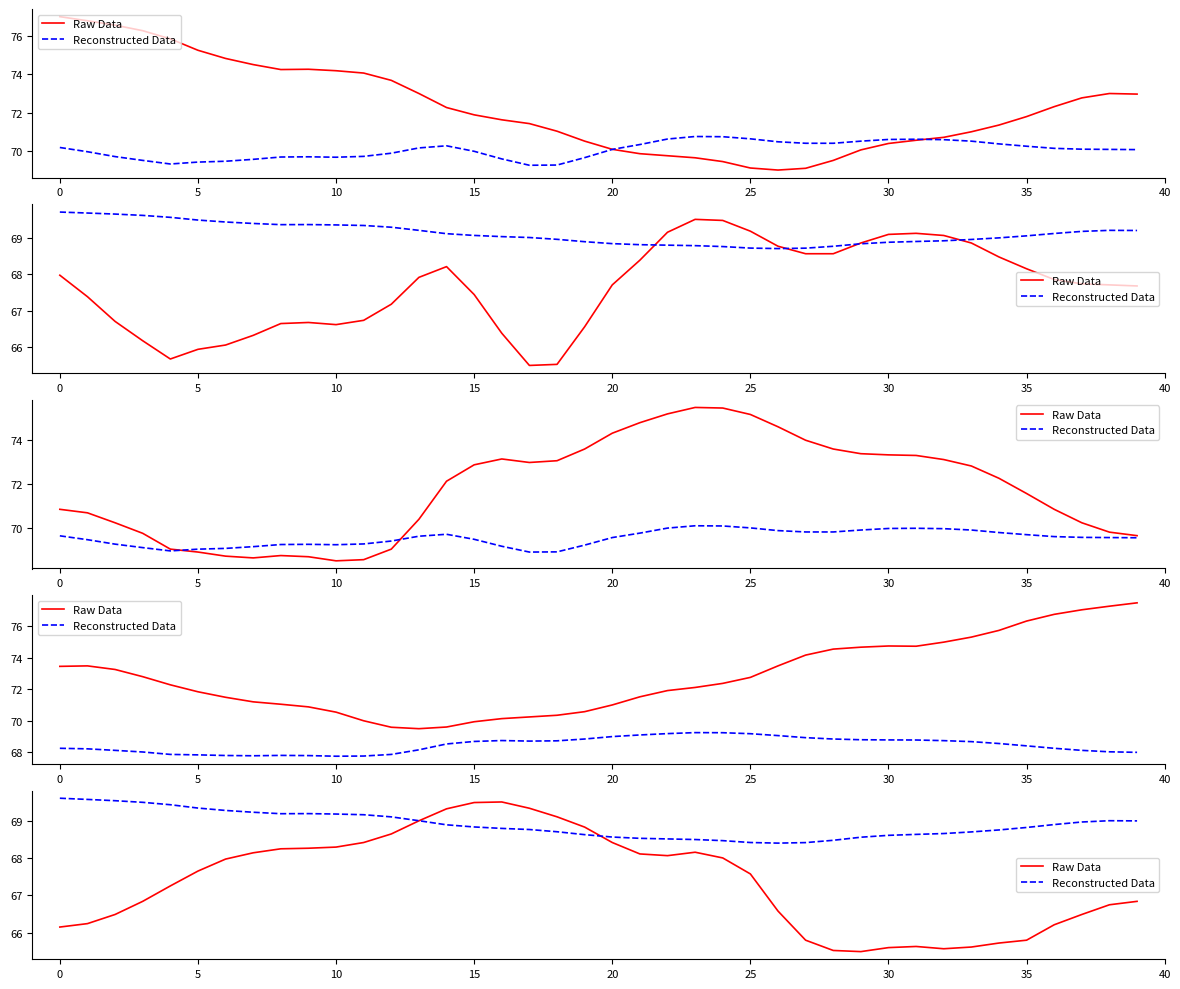

At which label does Reconstructed Data reach its minimum?

26